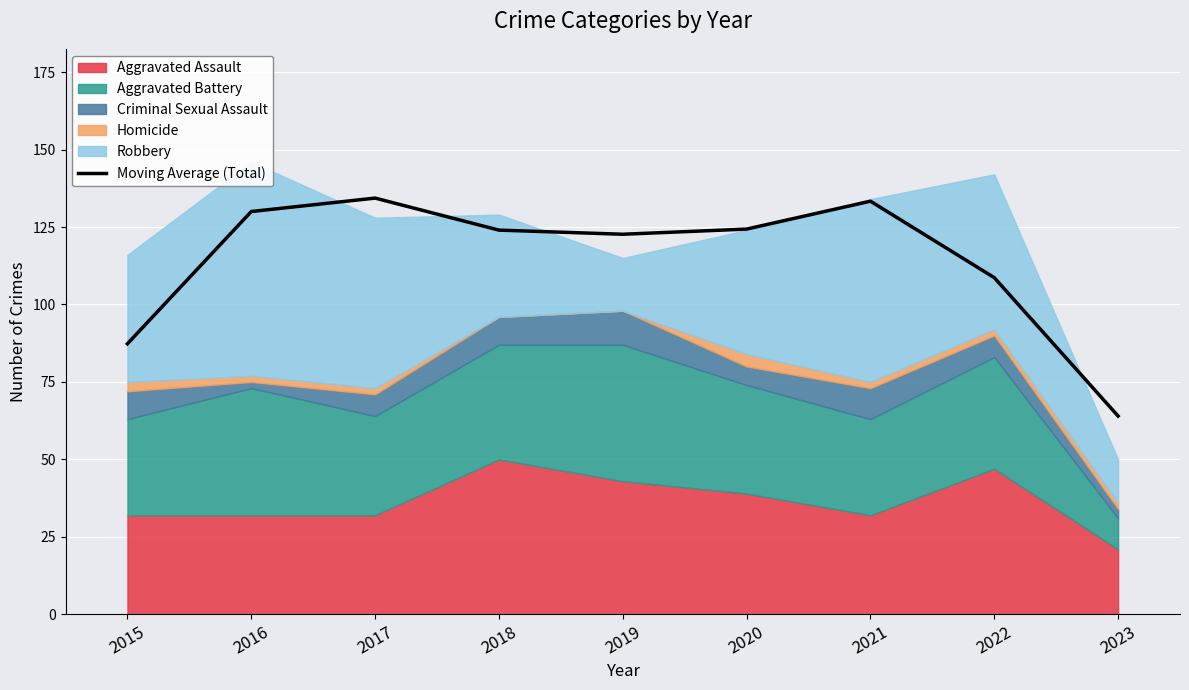

At which category does the data reach its first local valley?

2019